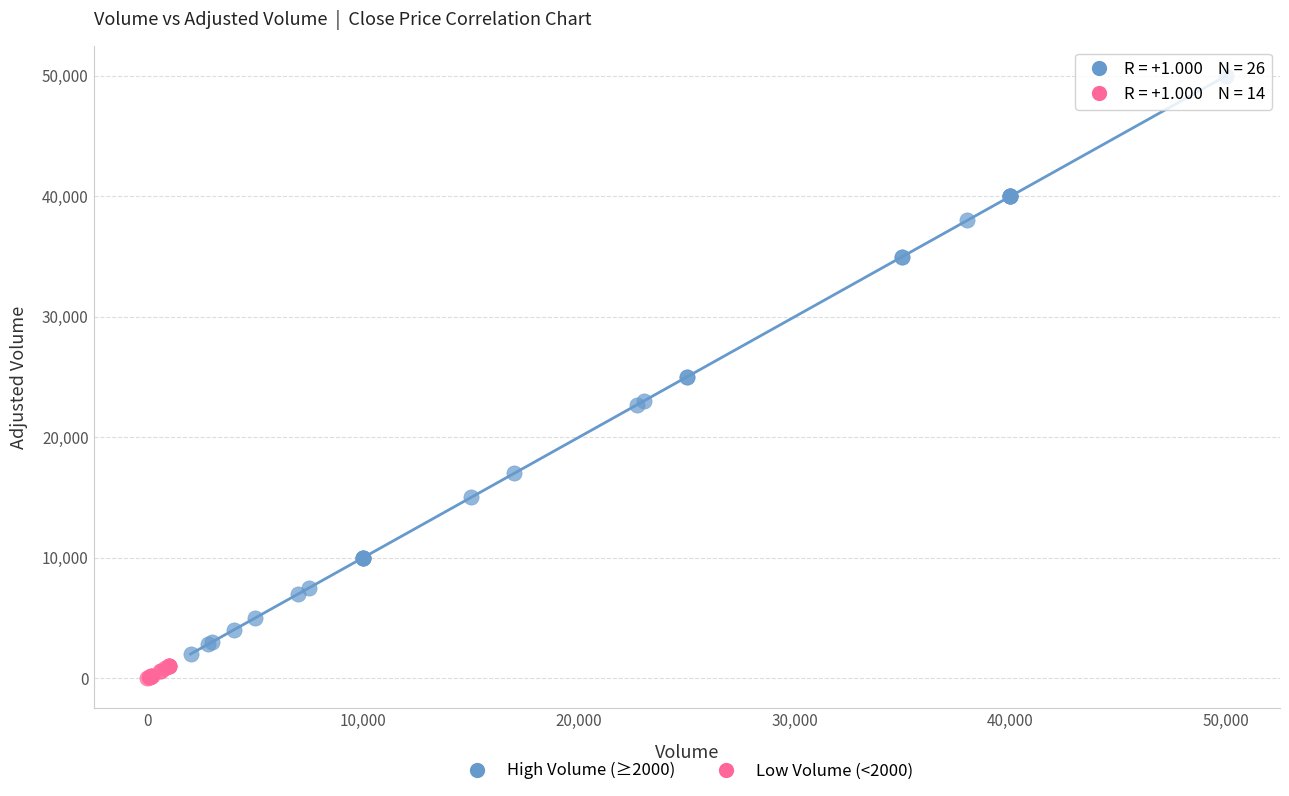

Which series reaches the maximum Y coordinate?

High Volume (≥2000)